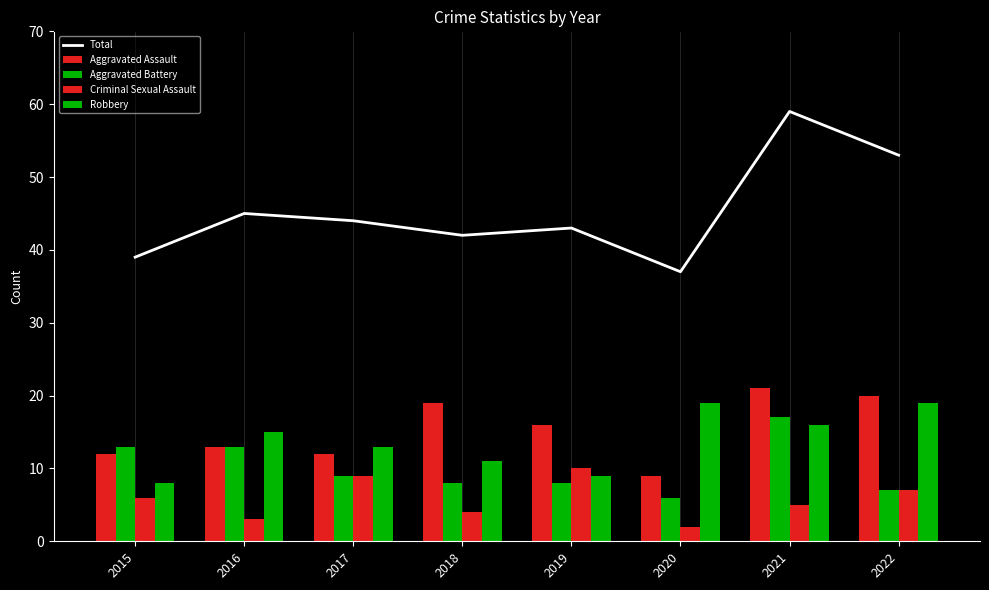

Which series has the largest total across all categories?

Total